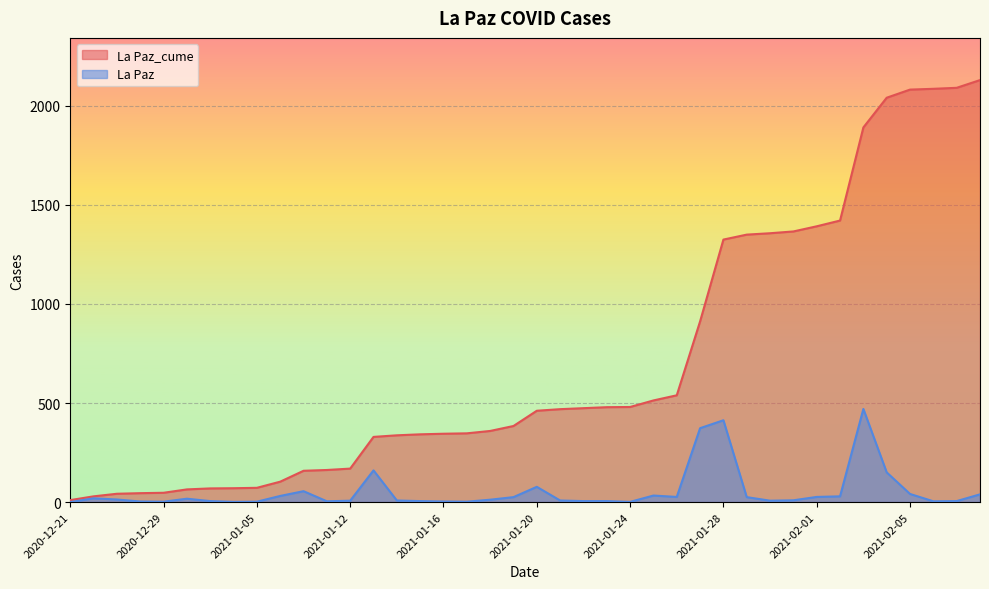

At which label does La Paz reach its minimum?

2020-12-21